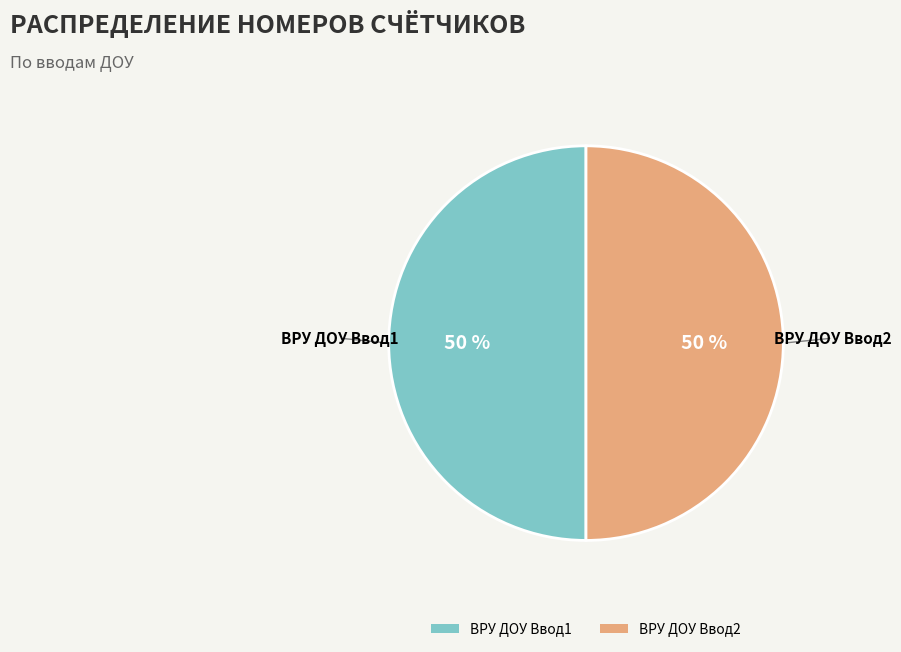

What is the ratio of the value at ВРУ ДОУ Ввод1 to the value at ВРУ ДОУ Ввод2?

1.0